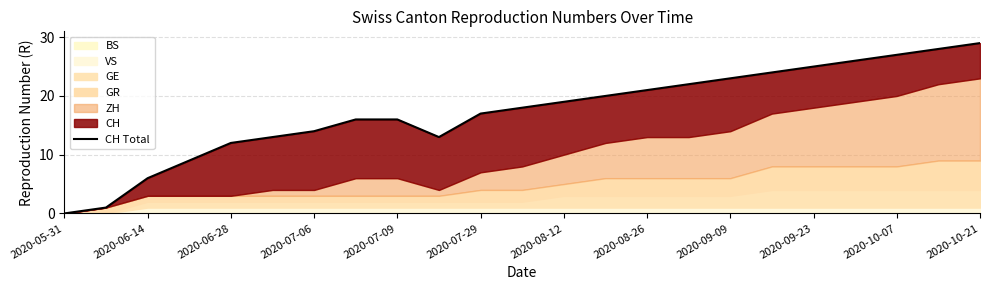

At which category does the chart reach its minimum across all series?

2020-05-31